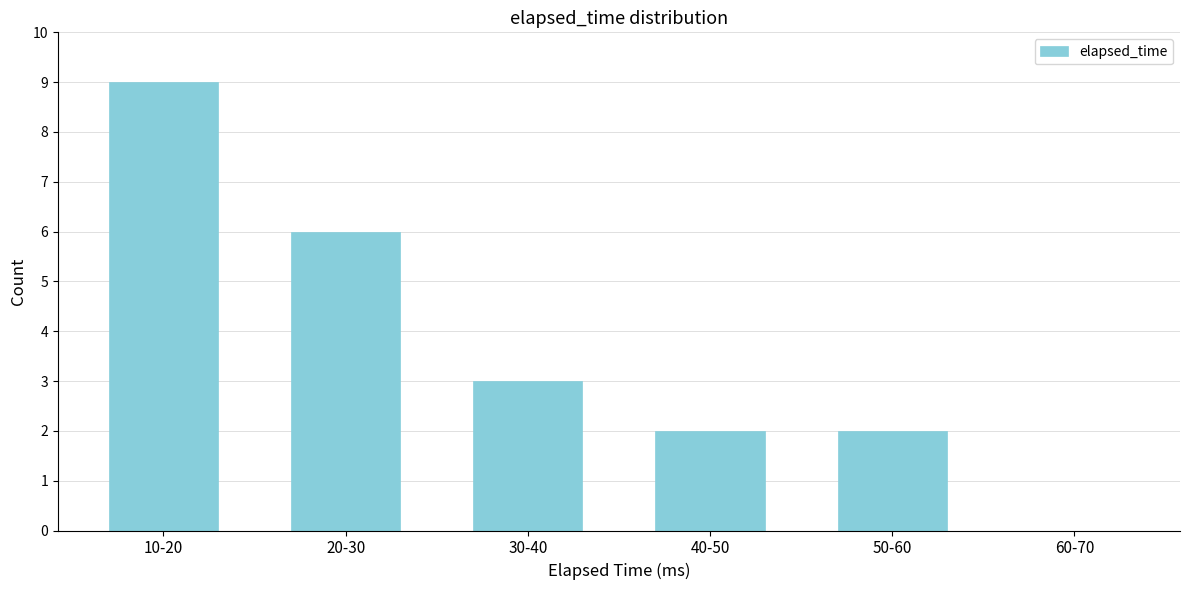

Reading left to right, what are all the values shown in this chart?

10-20=9	20-30=6	30-40=3	40-50=2	50-60=2	60-70=0